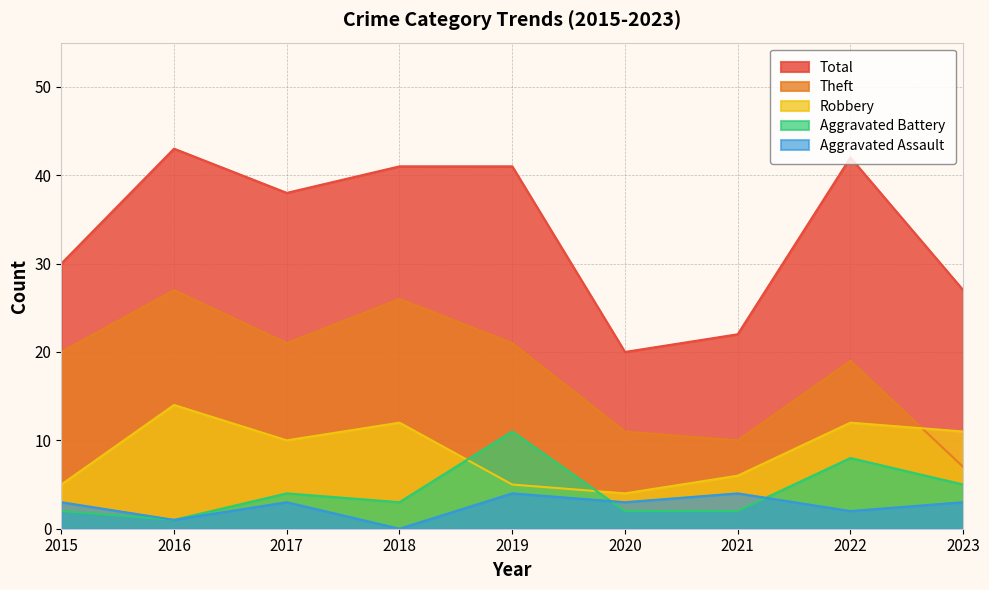

What is the highest value of the Robbery series?

14